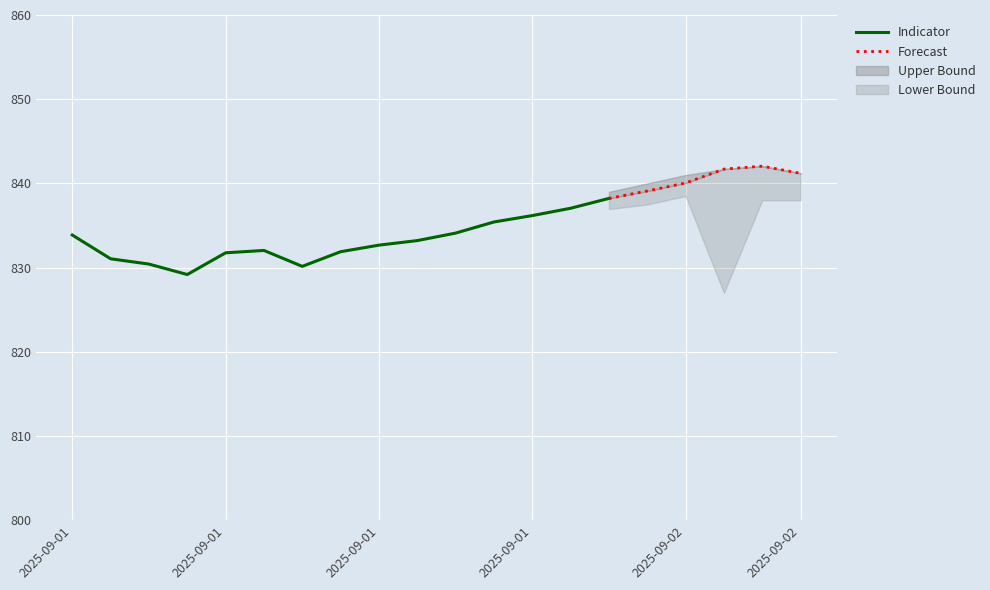

True or false: close and low intersect in this chart.

False